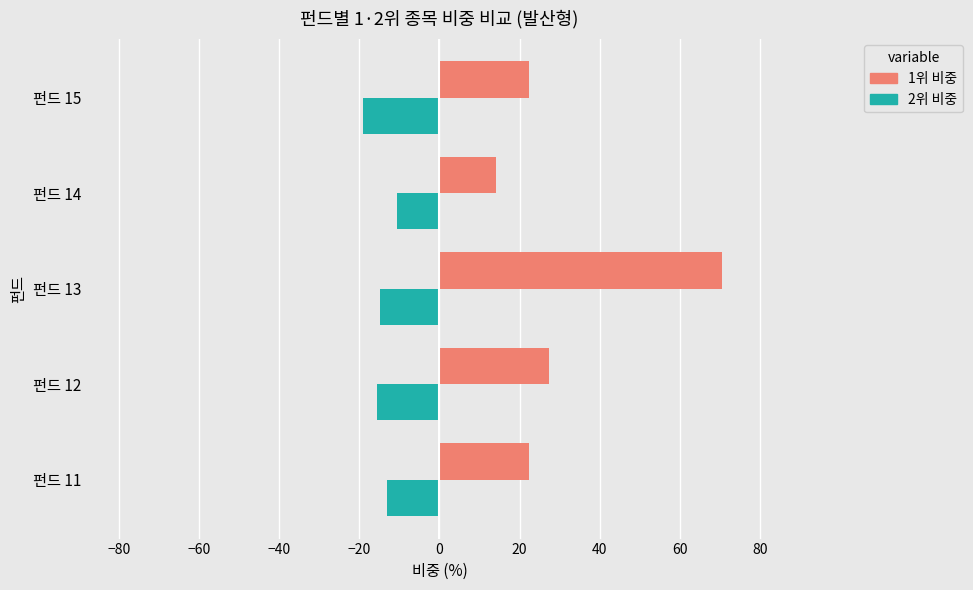

List the series in order of their peak value, lowest first.

2위 비중, 1위 비중